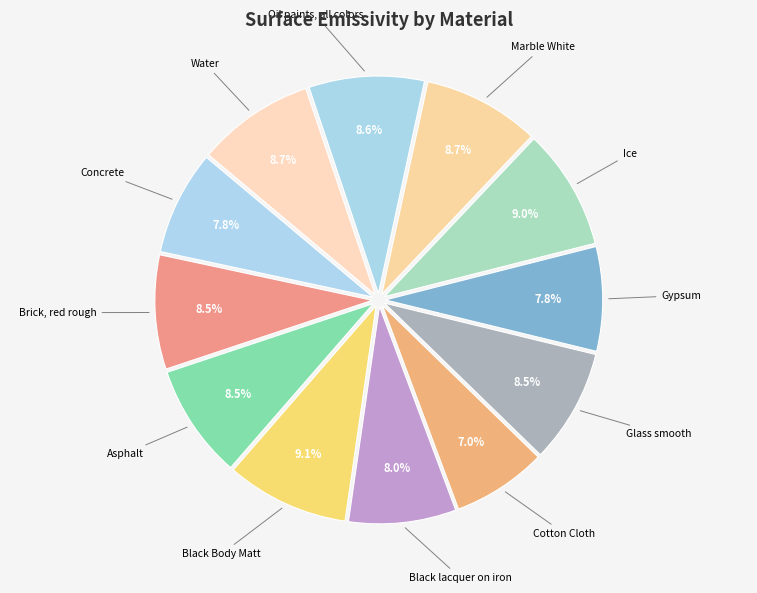

To the nearest percent, what portion does Oil paints, all colors represent?

9%